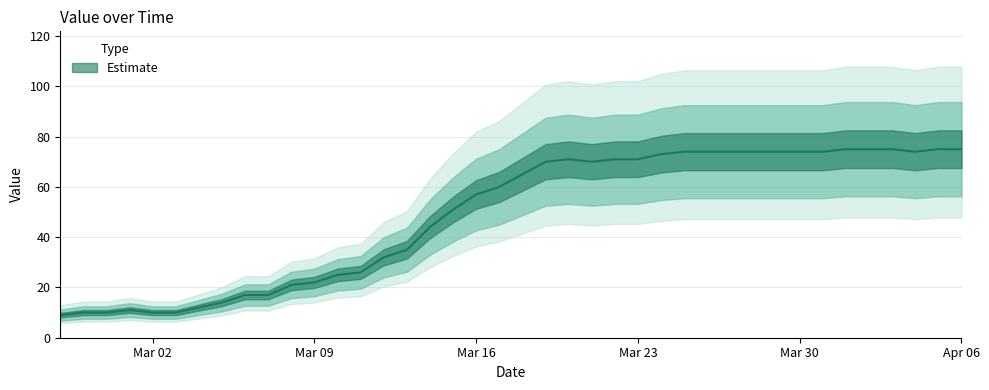

How many values exceed 65?

19